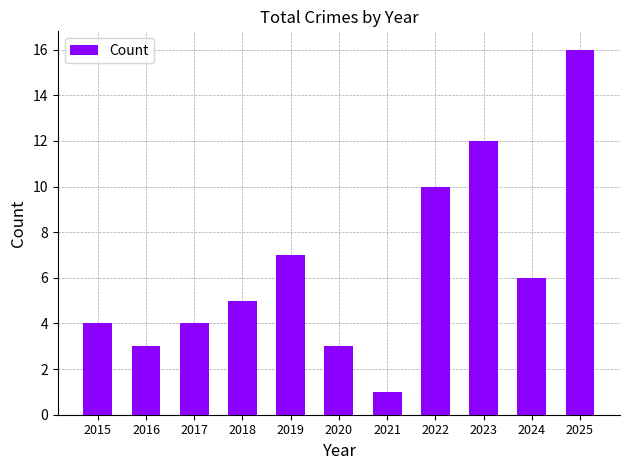

At which label is the value closest to 8?

2019